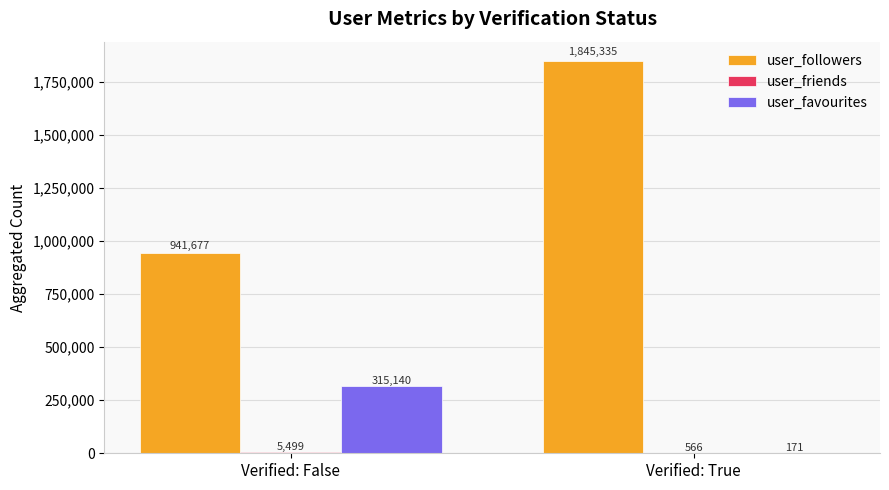

Between Verified: False and Verified: True, which series saw the biggest shift?

user_followers